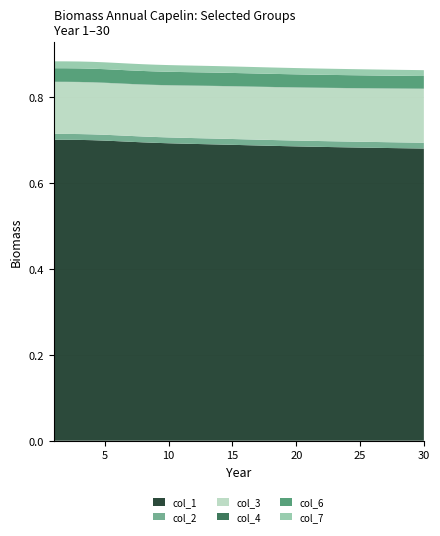

Reading left to right, what are all the values shown in this chart?

col_1: 0.7	0.7	0.7	0.7	0.7	0.7	0.7	0.7	0.7	0.7	0.7	0.7	0.7	0.7	0.7	0.7	0.7	0.7	0.7	0.7	0.7	0.7	0.7	0.7	0.7	0.7	0.7	0.7	0.7	0.7
col_2: 0.0	0.0	0.0	0.0	0.0	0.0	0.0	0.0	0.0	0.0	0.0	0.0	0.0	0.0	0.0	0.0	0.0	0.0	0.0	0.0	0.0	0.0	0.0	0.0	0.0	0.0	0.0	0.0	0.0	0.0
col_3: 0.1	0.1	0.1	0.1	0.1	0.1	0.1	0.1	0.1	0.1	0.1	0.1	0.1	0.1	0.1	0.1	0.1	0.1	0.1	0.1	0.1	0.1	0.1	0.1	0.1	0.1	0.1	0.1	0.1	0.1
col_4: 0.0	0.0	0.0	0.0	0.0	0.0	0.0	0.0	0.0	0.0	0.0	0.0	0.0	0.0	0.0	0.0	0.0	0.0	0.0	0.0	0.0	0.0	0.0	0.0	0.0	0.0	0.0	0.0	0.0	0.0
col_6: 0.0	0.0	0.0	0.0	0.0	0.0	0.0	0.0	0.0	0.0	0.0	0.0	0.0	0.0	0.0	0.0	0.0	0.0	0.0	0.0	0.0	0.0	0.0	0.0	0.0	0.0	0.0	0.0	0.0	0.0
col_7: 0.0	0.0	0.0	0.0	0.0	0.0	0.0	0.0	0.0	0.0	0.0	0.0	0.0	0.0	0.0	0.0	0.0	0.0	0.0	0.0	0.0	0.0	0.0	0.0	0.0	0.0	0.0	0.0	0.0	0.0